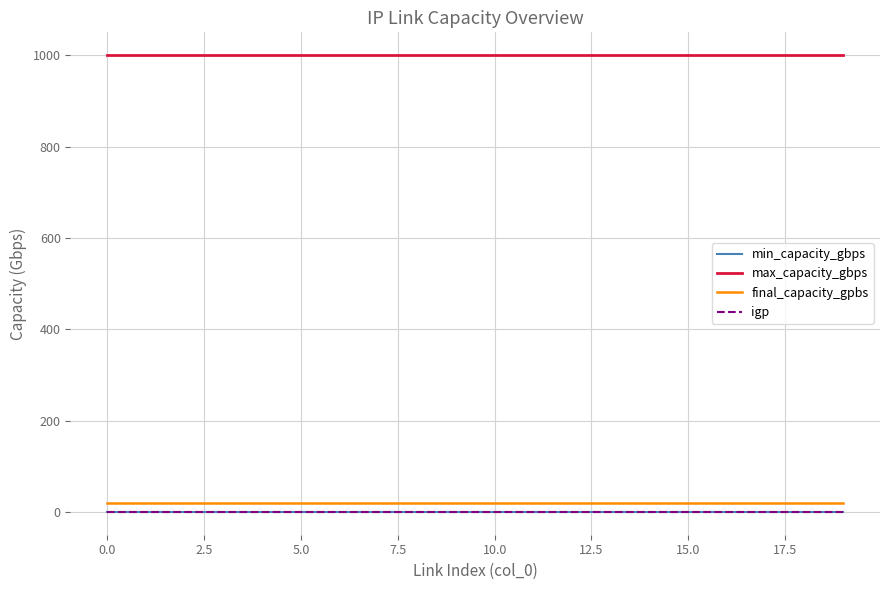

True or false: min_capacity_gbps has more than 2 interior local peaks.

False